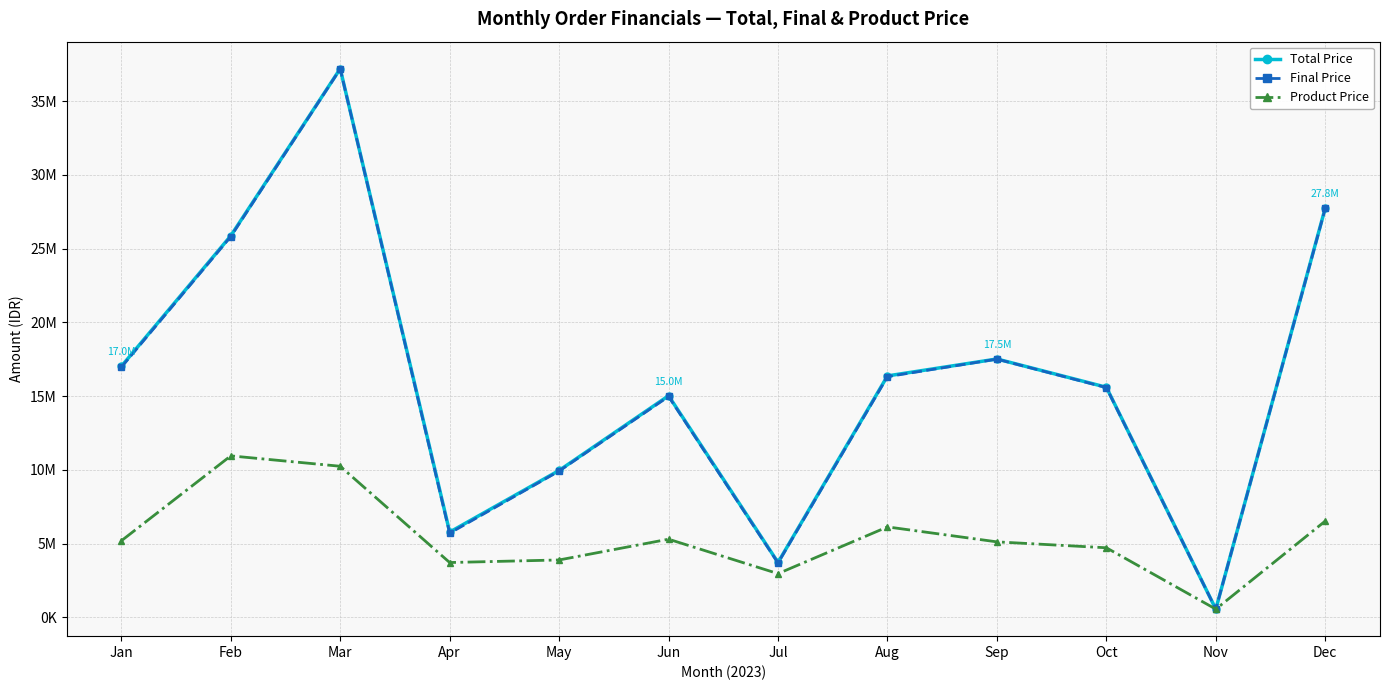

Does the chart have visible grid lines?

Yes